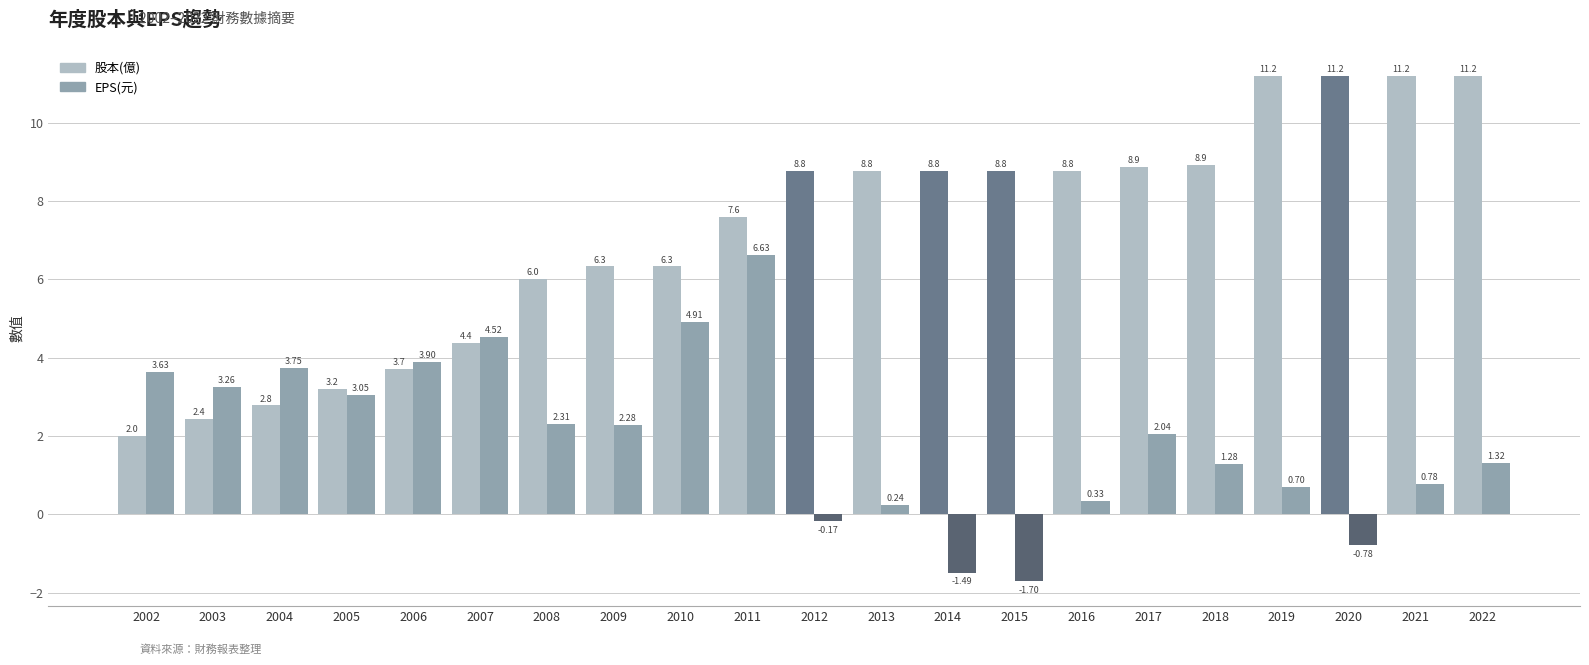

Rank the series by their maximum value, from highest to lowest.

股本(億), EPS(元)